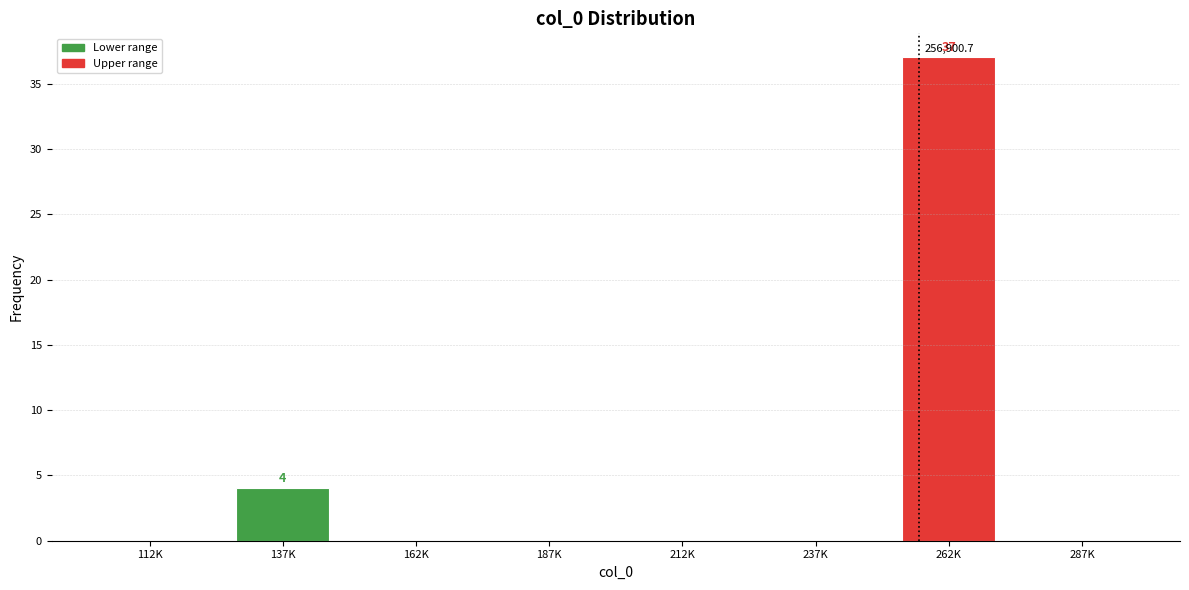

Reading left to right, transcribe all the data shown in this chart.

112K=0	137K=4	162K=0	187K=0	212K=0	237K=0	262K=37	287K=0